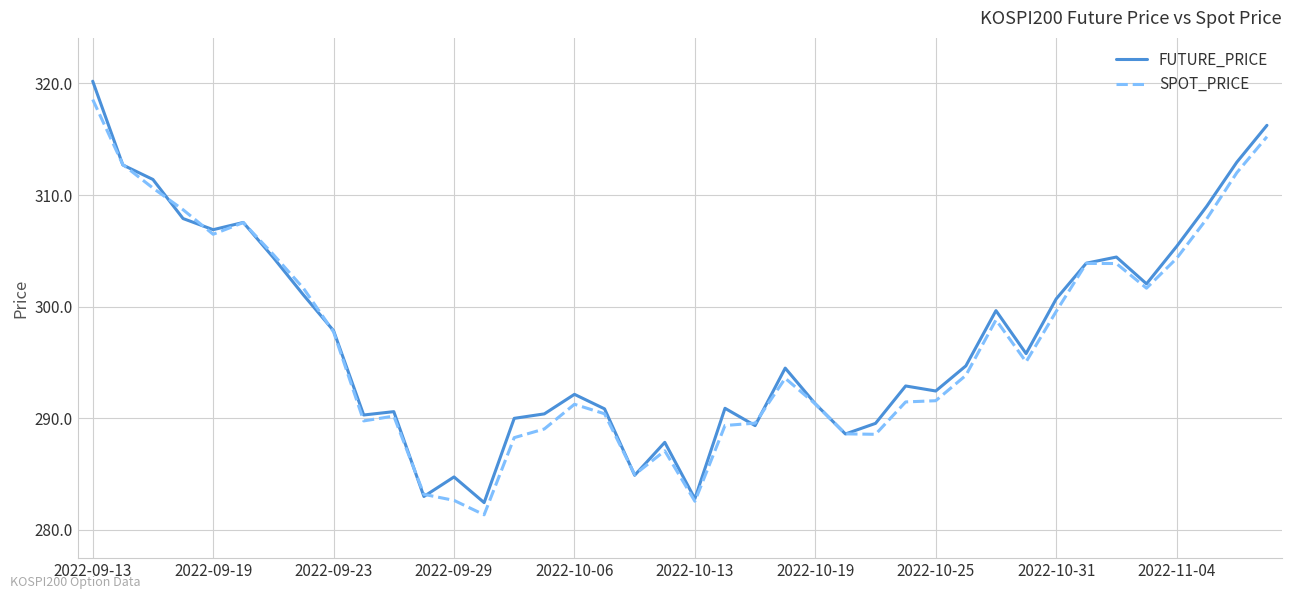

True or false: SPOT_PRICE has more than 0 points higher than both neighbors.

True